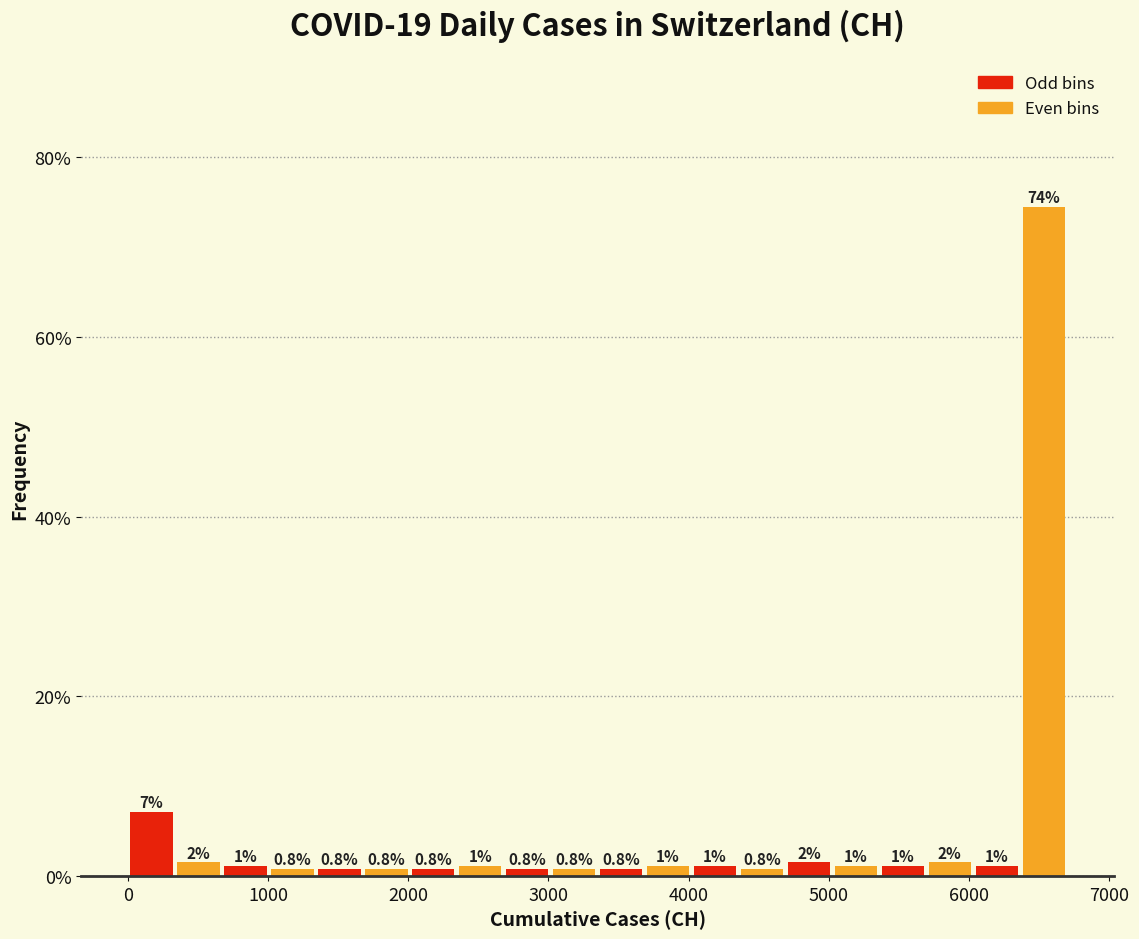

Read against the x-axis, roughly where is the centre of the tallest bar?

6500